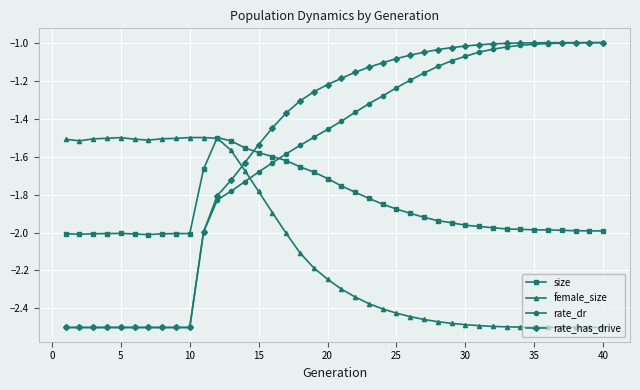

Count the number of data series in this chart.

4